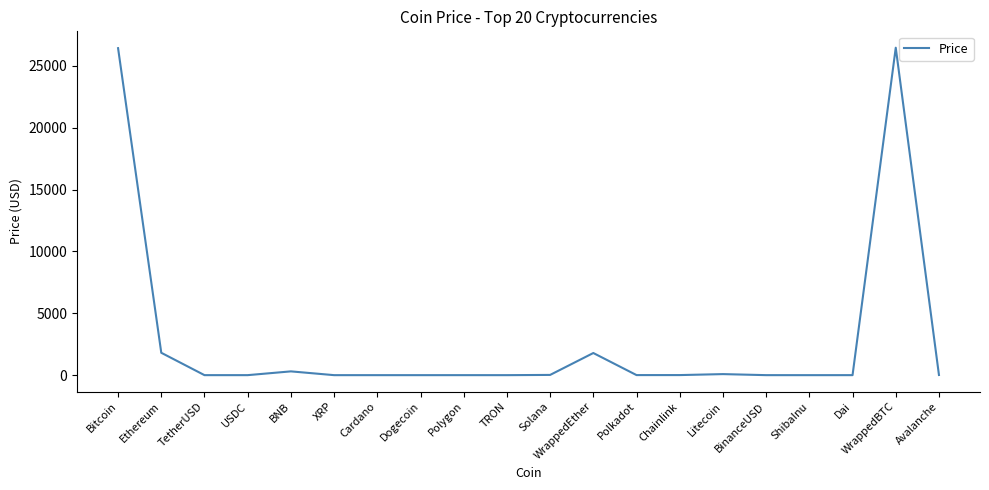

Where does the data first go above 5?

Bitcoin